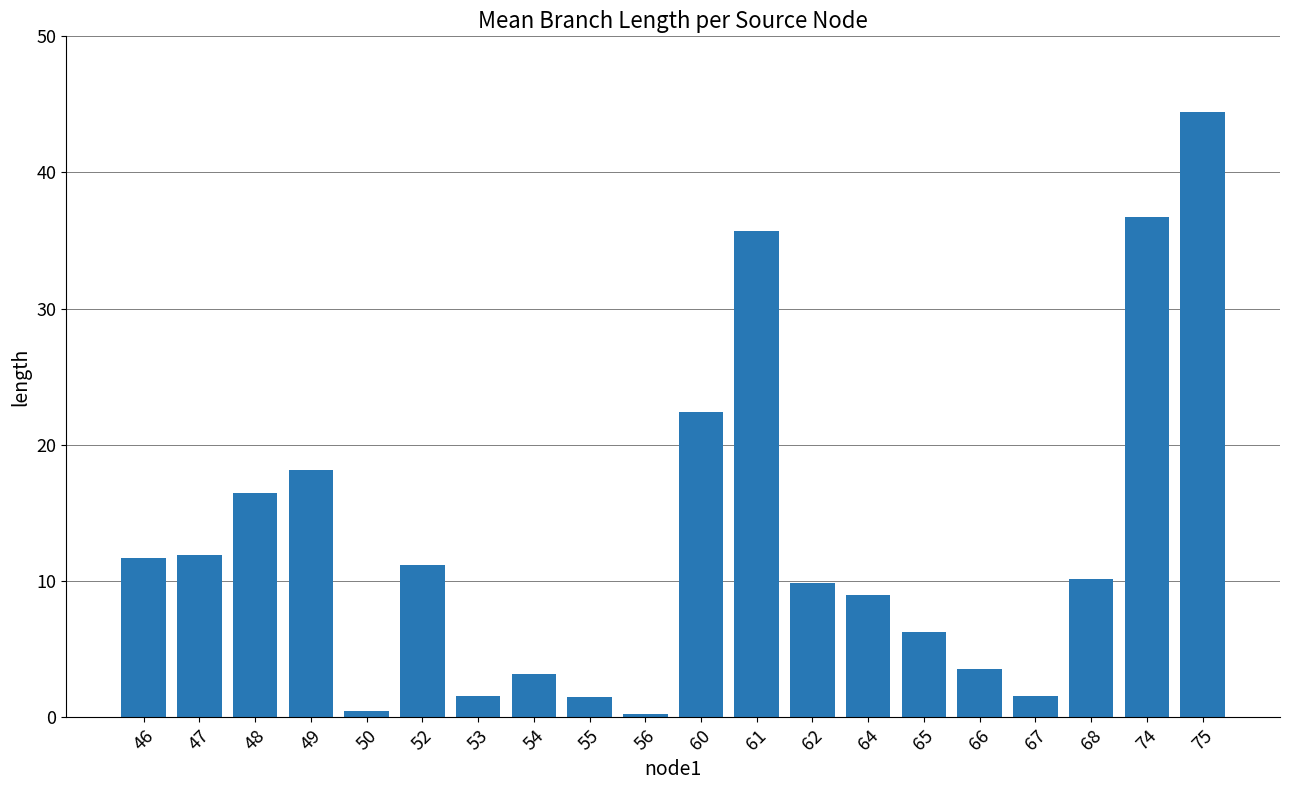

Count the number of values greater than 10.

10